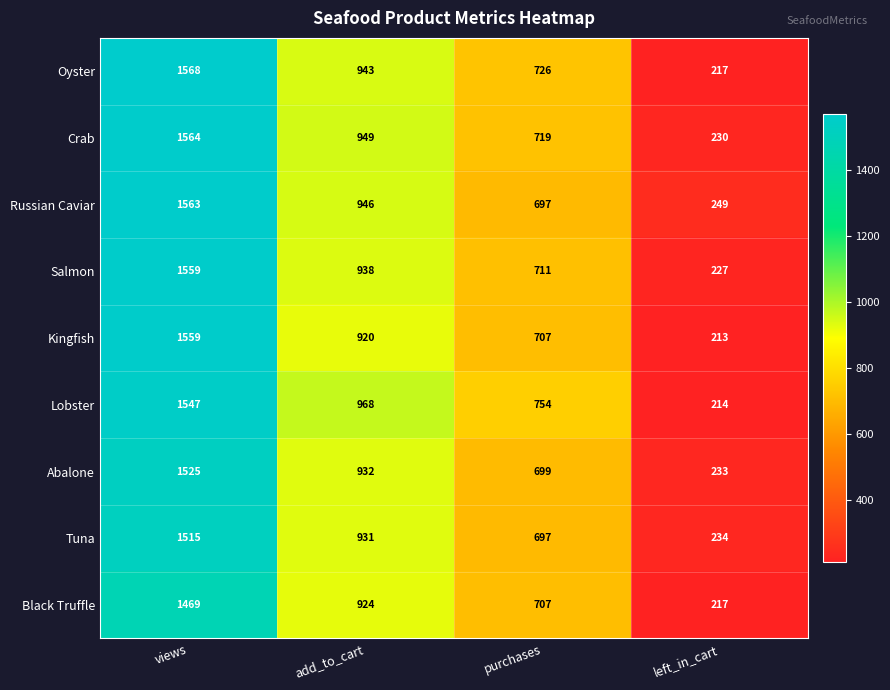

Which series changed the most between views and left_in_cart?

Oyster